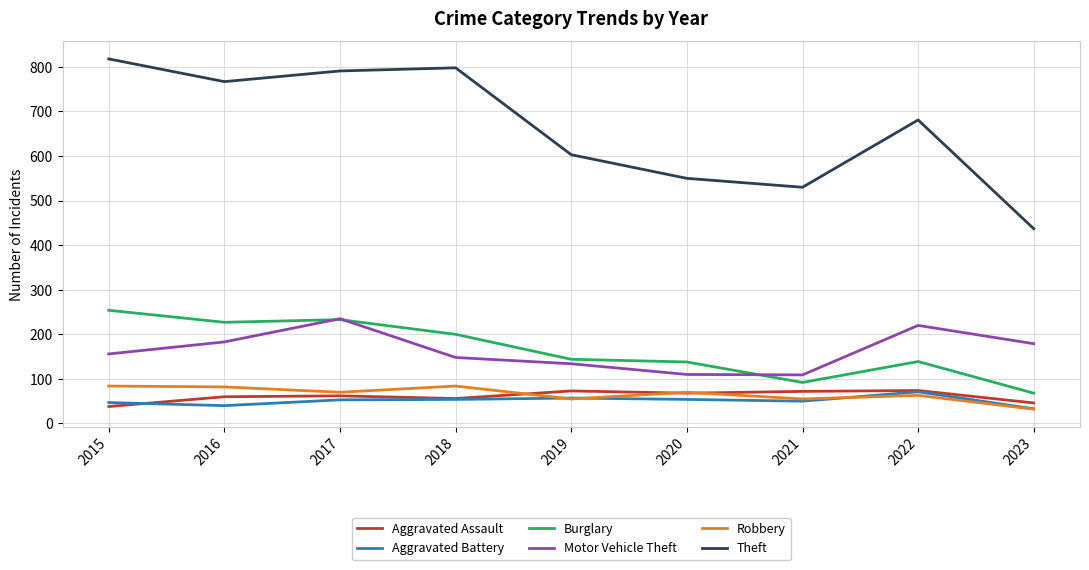

True or false: Motor Vehicle Theft and Aggravated Assault intersect in this chart.

False